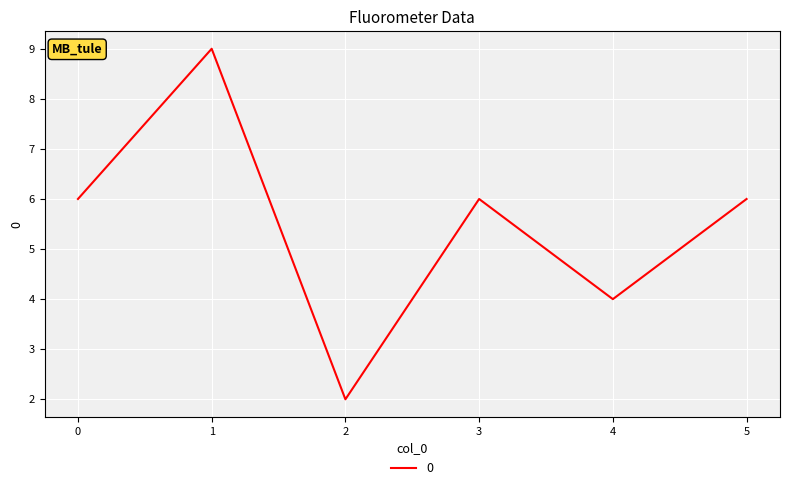

At which category does the chart reach its peak across all series?

1